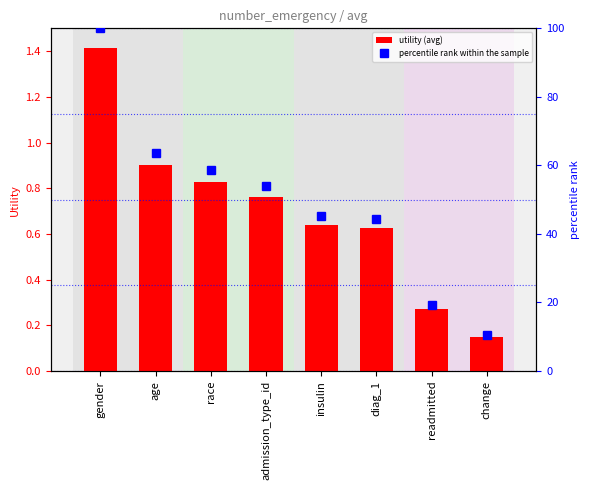

What is the average value of the utility (avg) series?

0.7